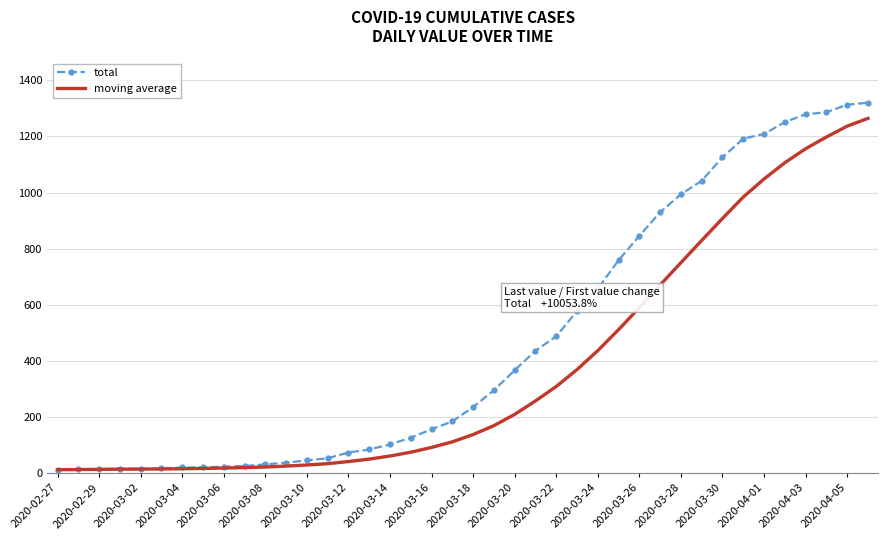

Count the number of data series in this chart.

2